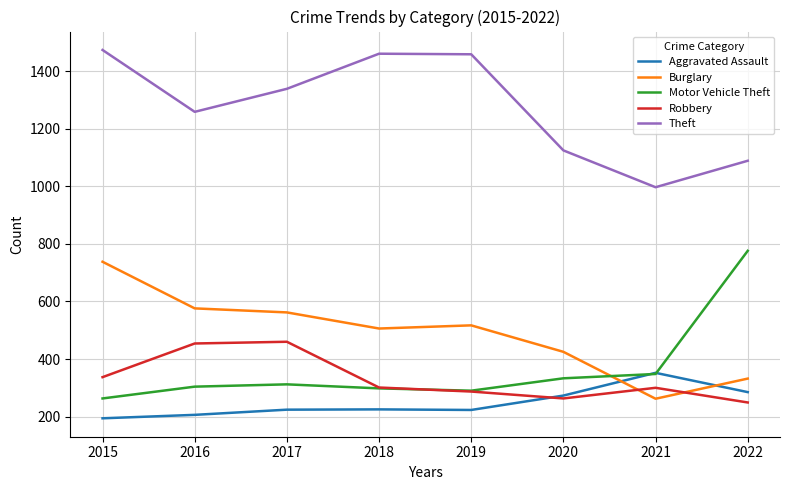

Which series changed the most between 2016 and 2020?

Robbery